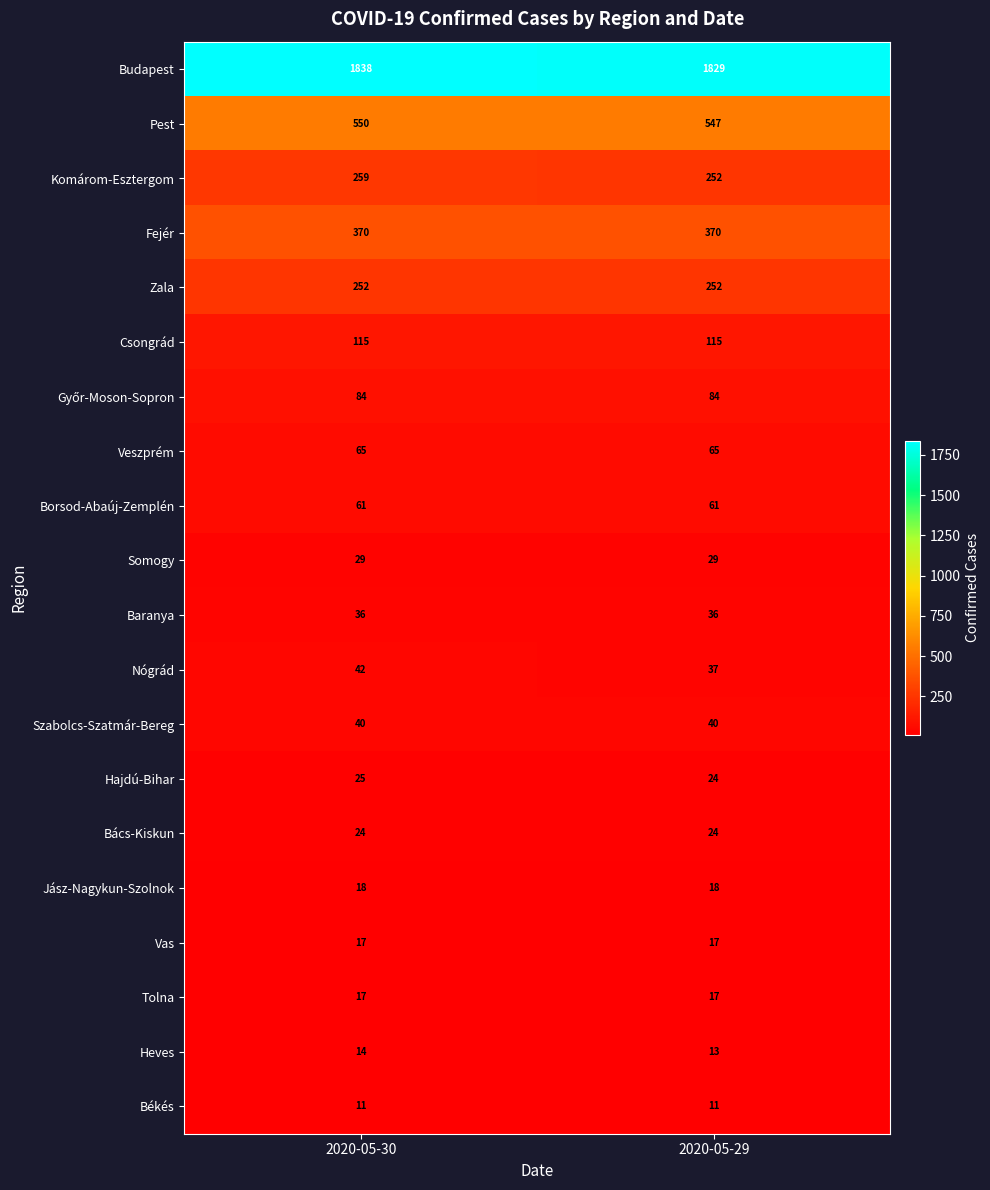

Read the Hajdú-Bihar value at 2020-05-29.

24